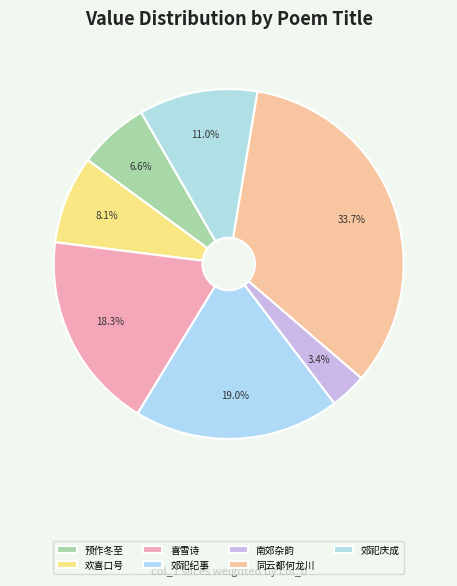

How many segments does this pie chart have?

7